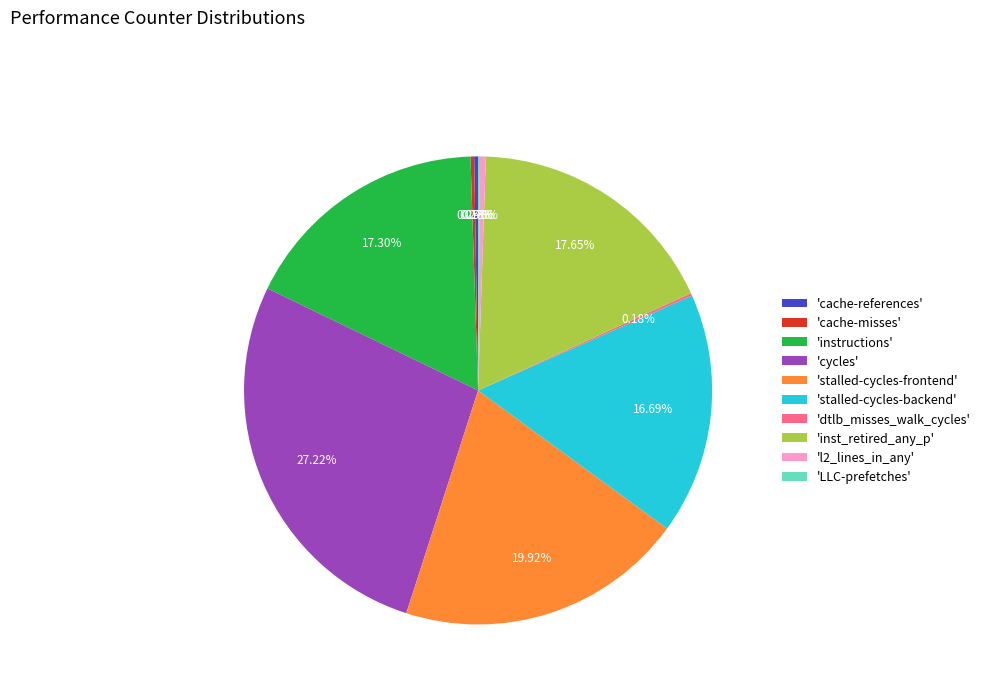

Is there a majority slice in this chart?

No